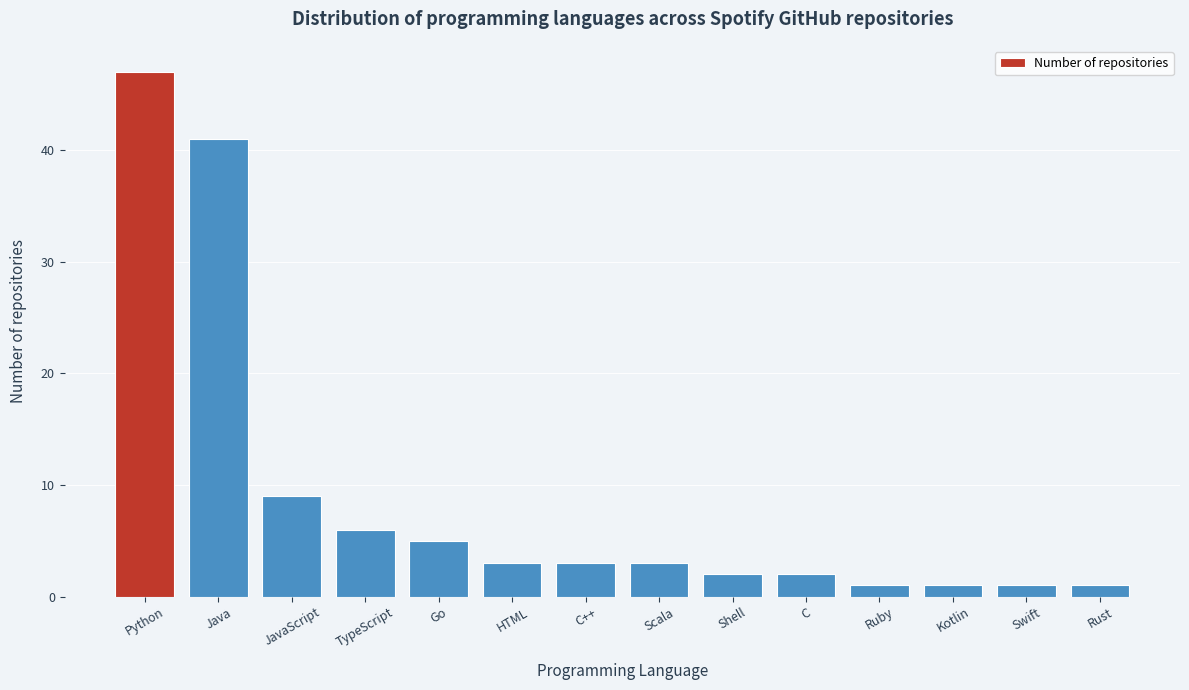

Reading left to right, what are all the values shown in this chart?

47	41	9	6	5	3	3	3	2	2	1	1	1	1